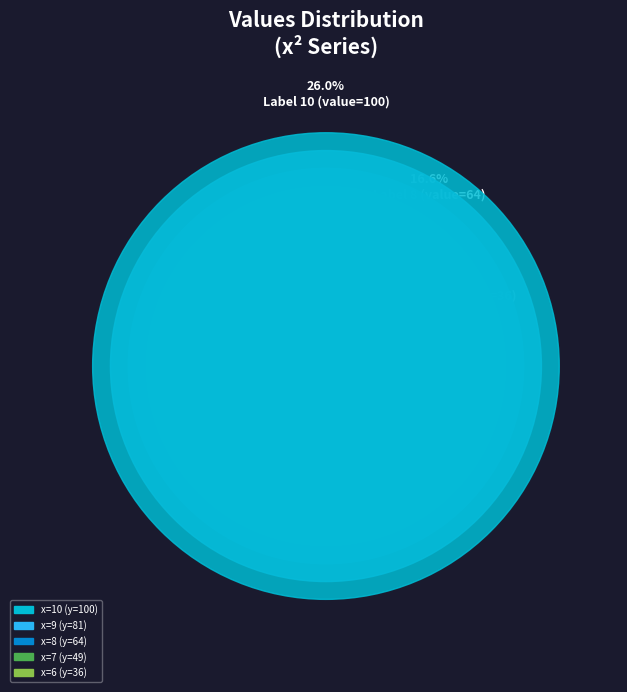

To the nearest percent, what is the combined percentage of 1 and 6?

10%